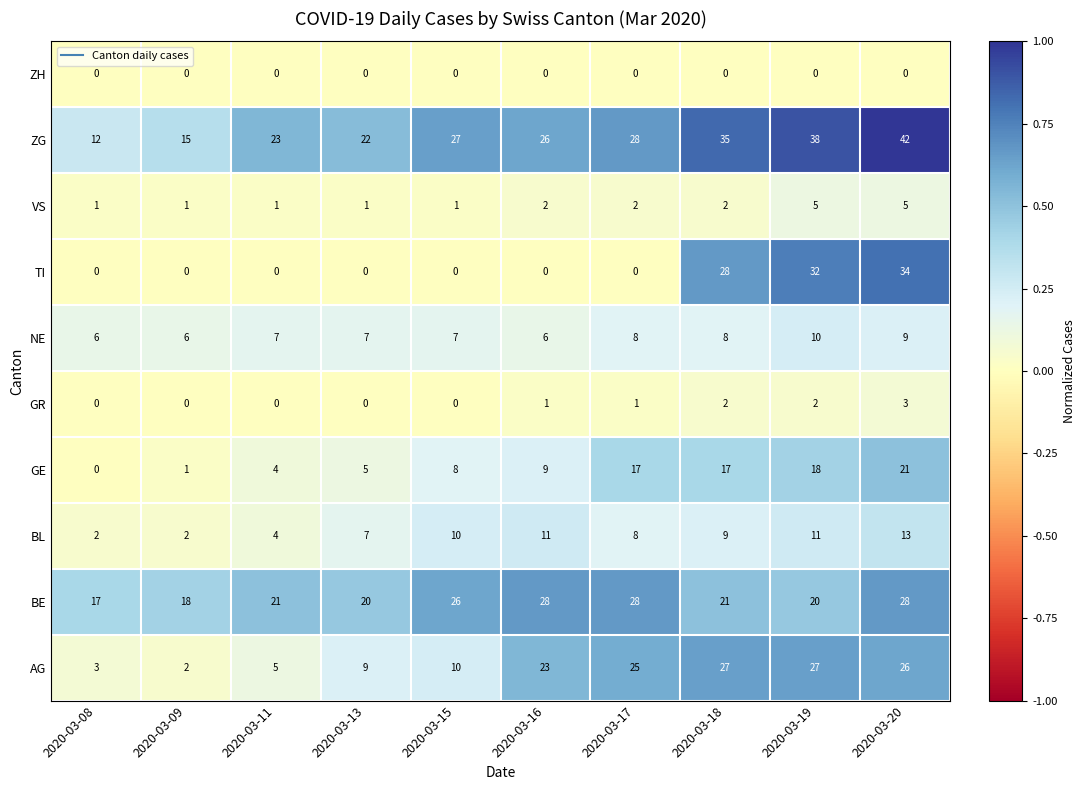

Between 2020-03-19 and 2020-03-20, which series saw the biggest shift?

BE